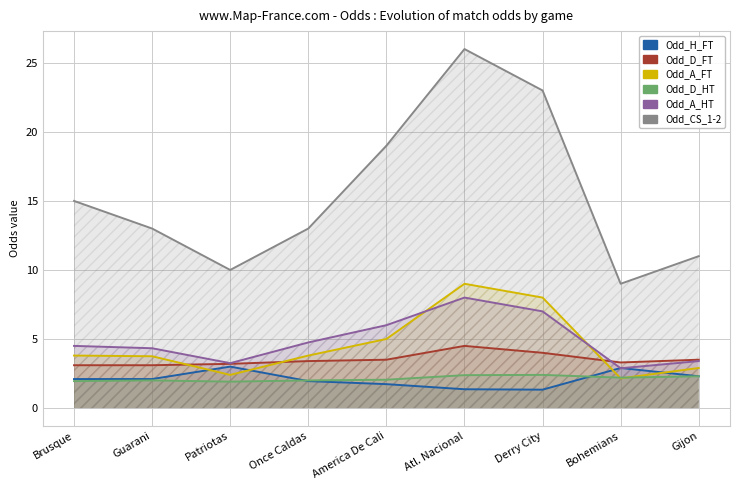

The Odd_H_FT series shows 0.5 at Derry City. True or false?

False